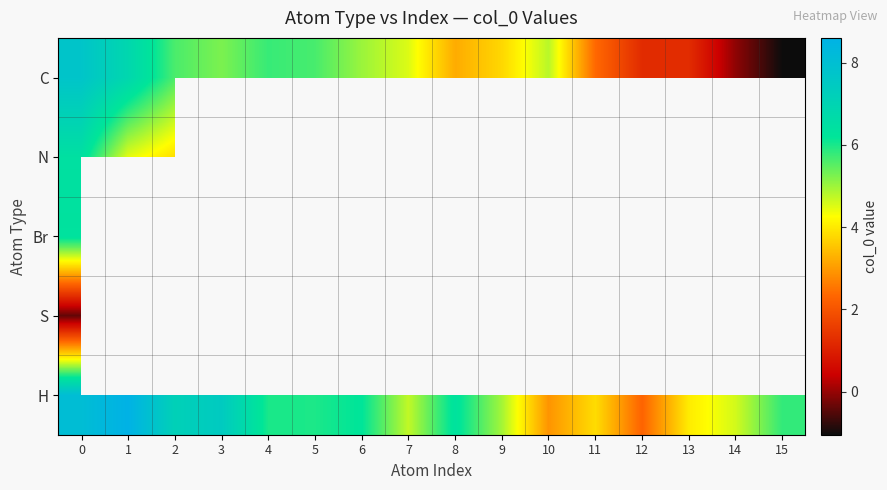

What is the difference between the H values at 3 and 2?

0.3